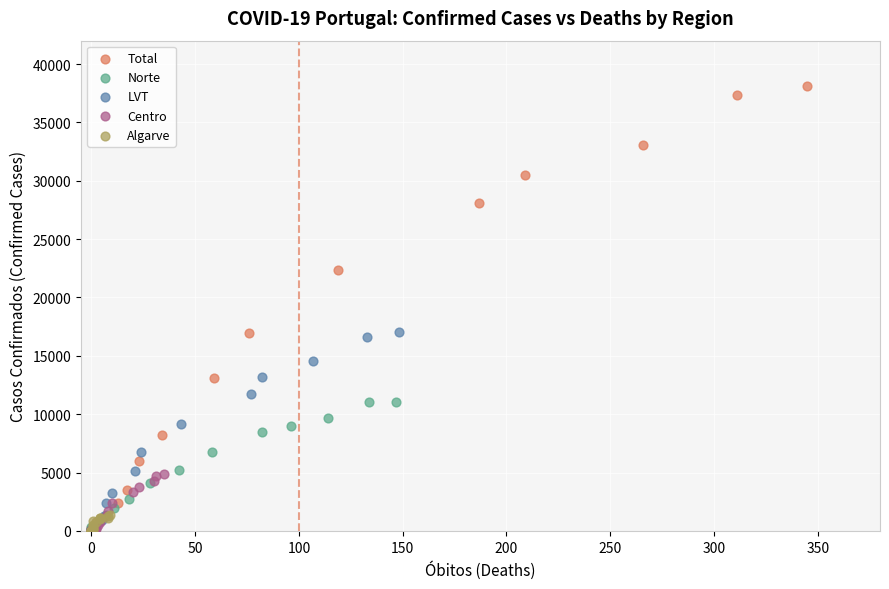

Which series reaches the maximum Y coordinate?

Total